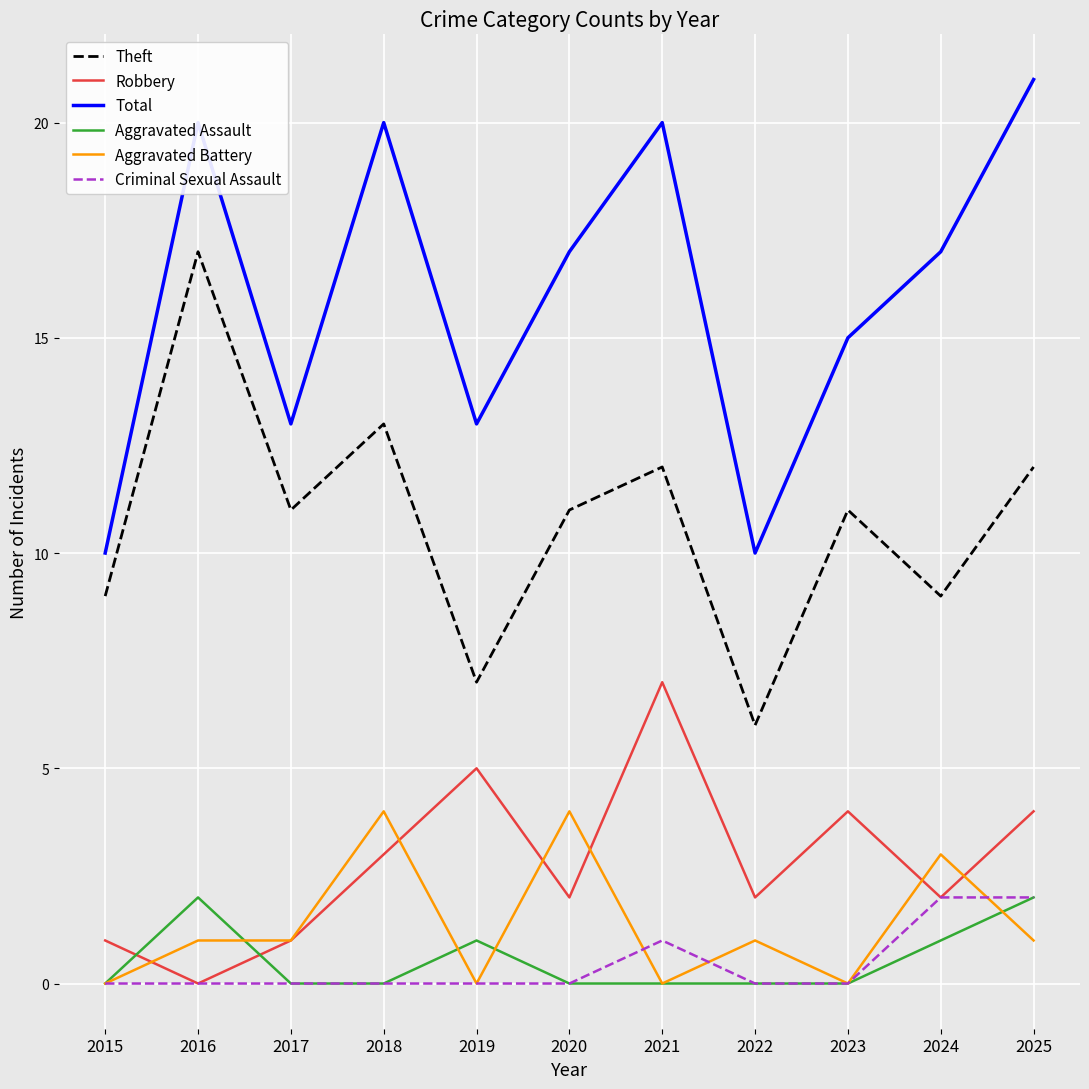

How many Criminal Sexual Assault values are between 0 and 1?

9